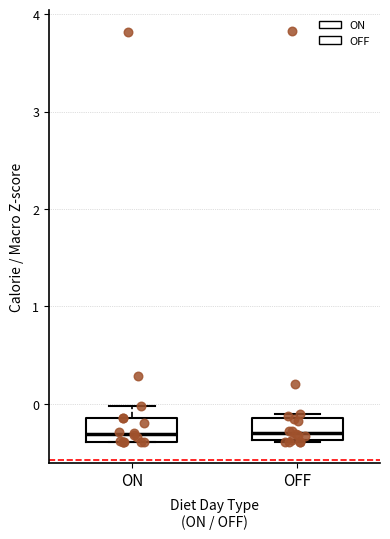

Reading left to right, read every box against the y-axis: the position of its median line, the range the box covers, and the ends of its whiskers. The values are not printed on the chart, so give them approximately, as read against the axis.

ON: median -0.3, box -0.4 to -0.1, whiskers -0.4 to 0.0
OFF: median -0.3, box -0.4 to -0.1, whiskers -0.4 to -0.1 (just above the box's upper edge)